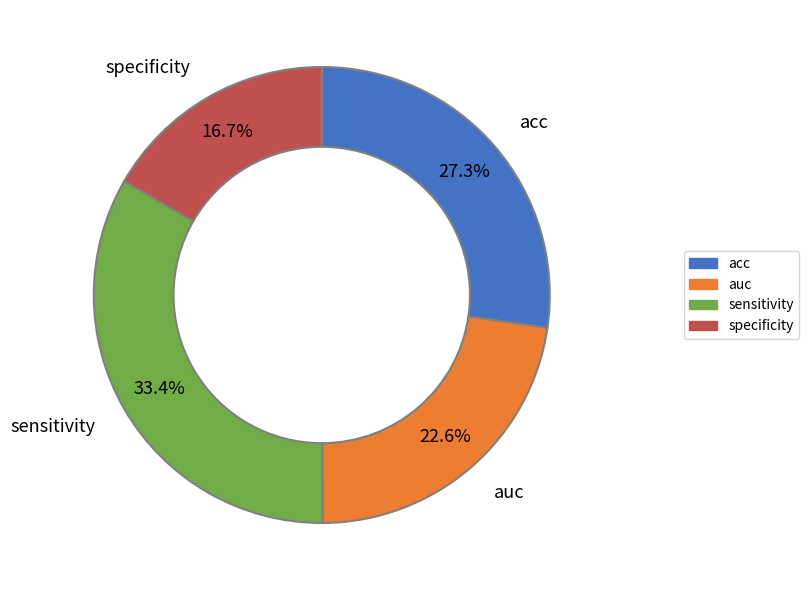

True or false: auc accounts for 37% of the total.

False